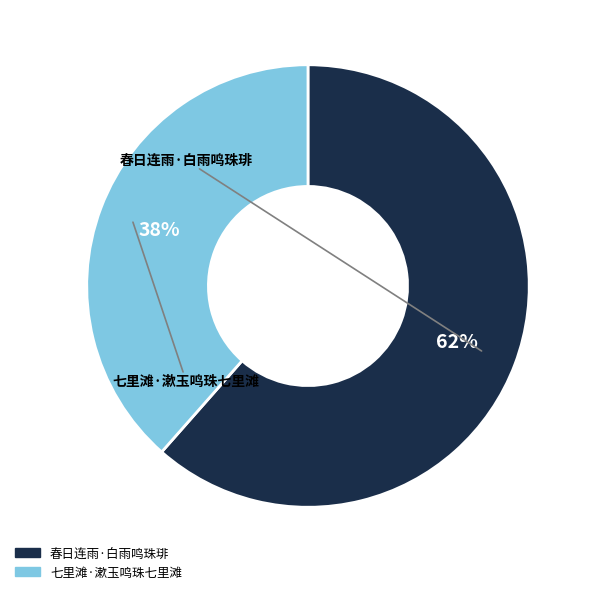

Which has a higher value, 七里滩·漱玉鸣珠七里滩 or 春日连雨·白雨鸣珠琲?

春日连雨·白雨鸣珠琲